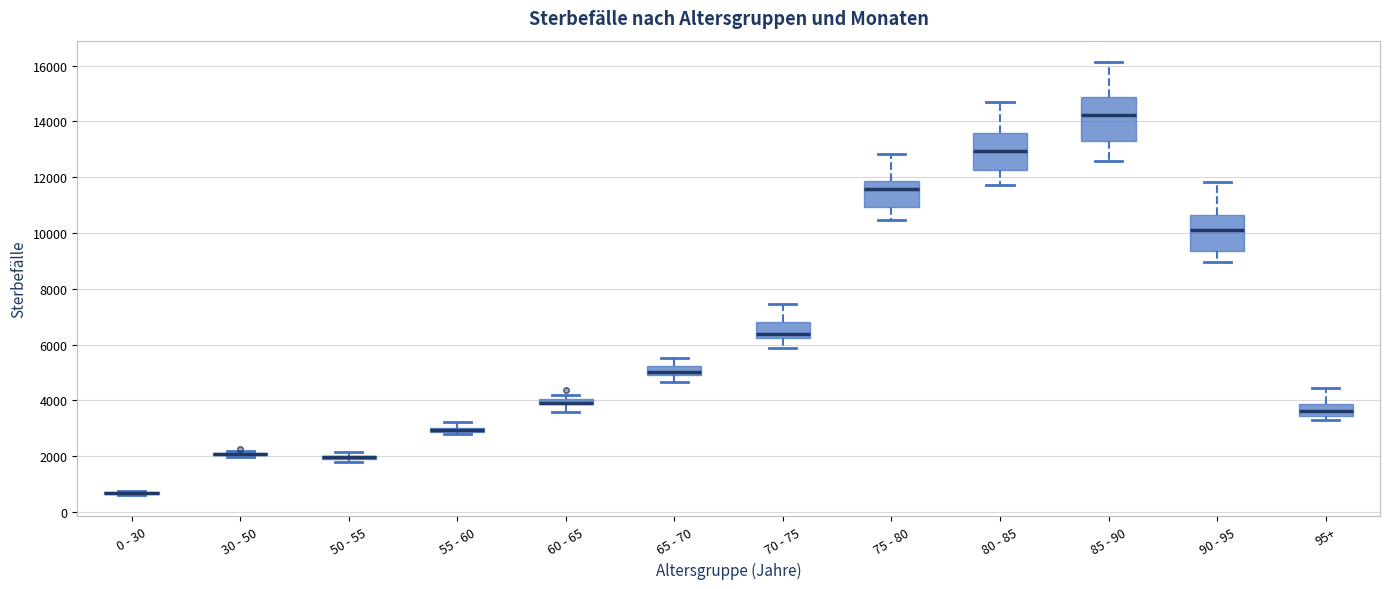

Where is the upper edge of the box for 65 - 70 on the y-axis? The values are not printed on the chart, so give them approximately, as read against the axis.

5200